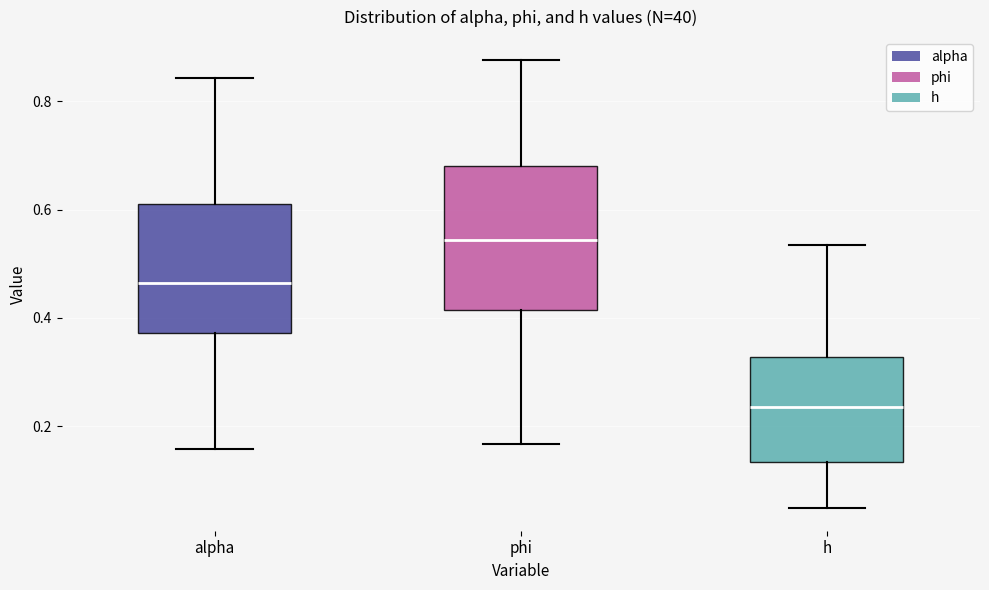

Which box has the lowest median line?

h